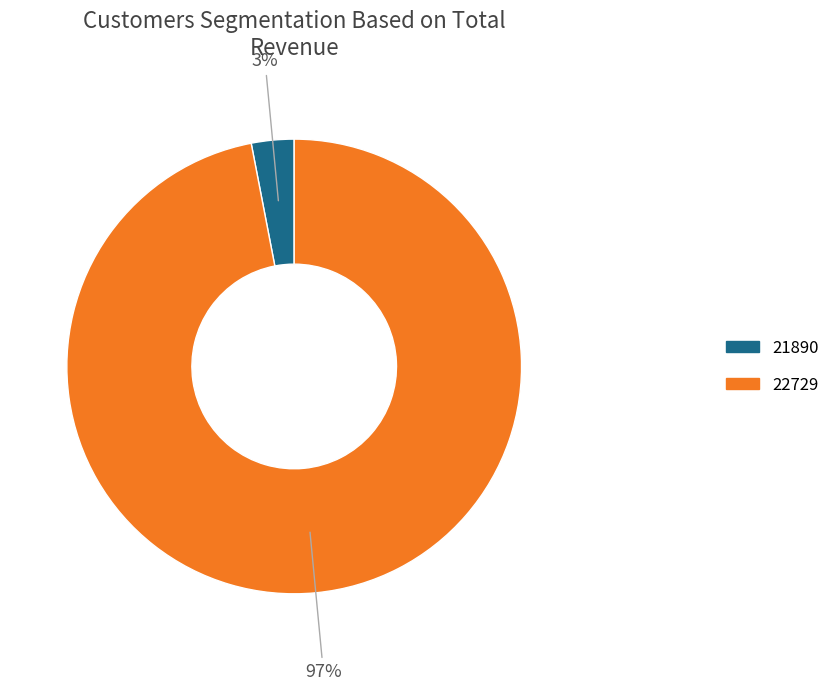

What is the majority slice?

22729